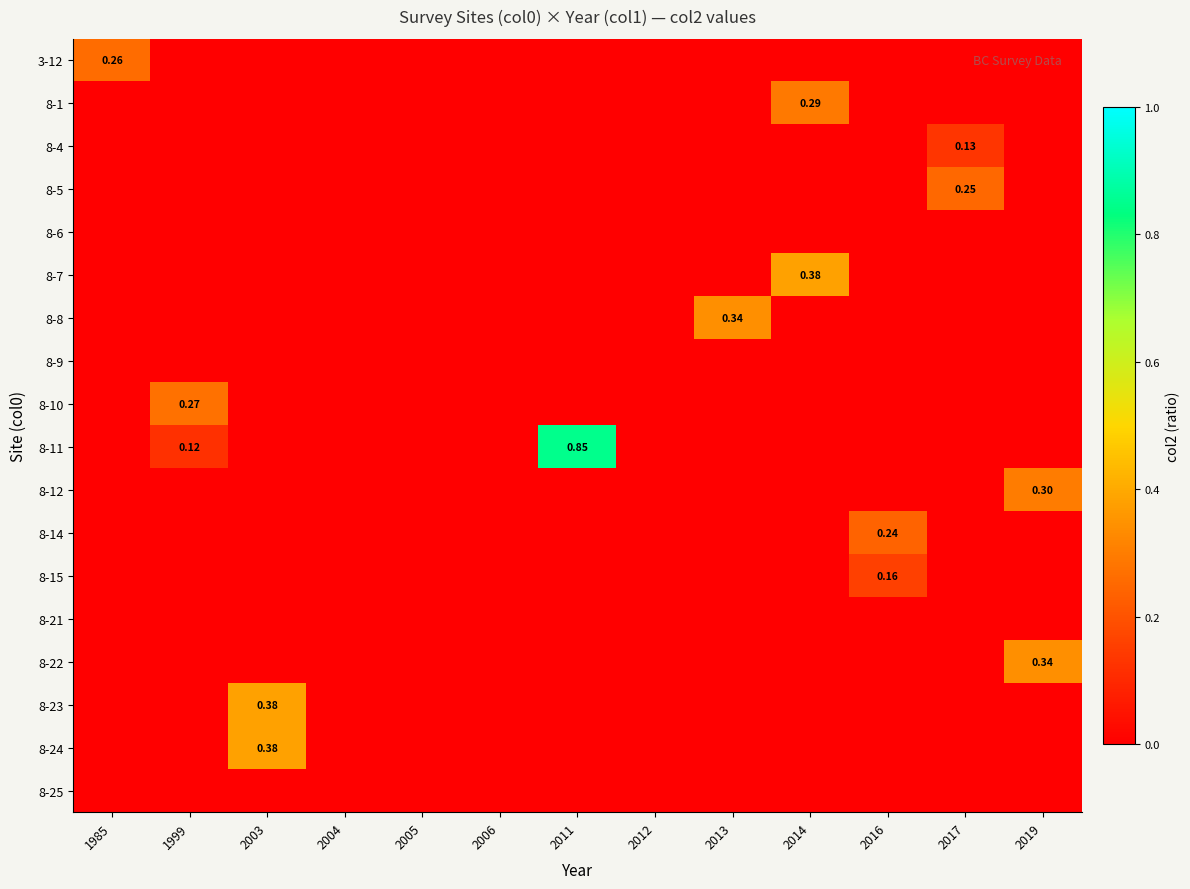

At which category is the sum across all series the highest?

2011